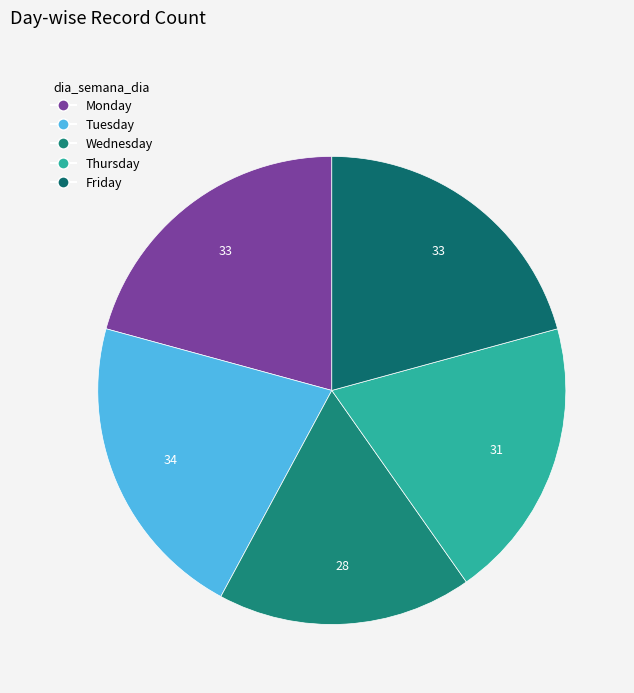

What is the smallest slice in the pie chart?

Wednesday